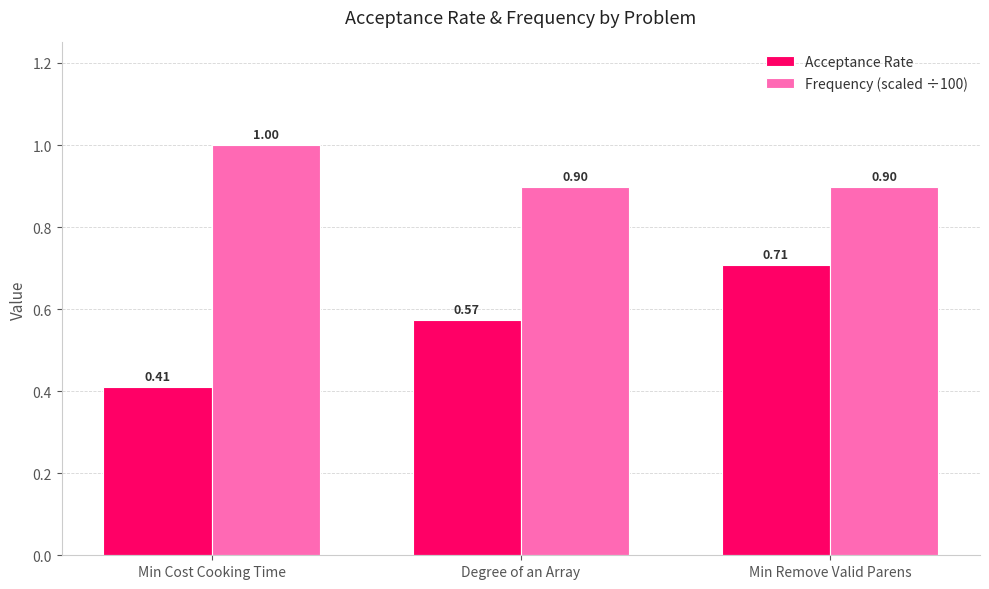

What is the total value across all series at Min Cost Cooking Time?

1.4